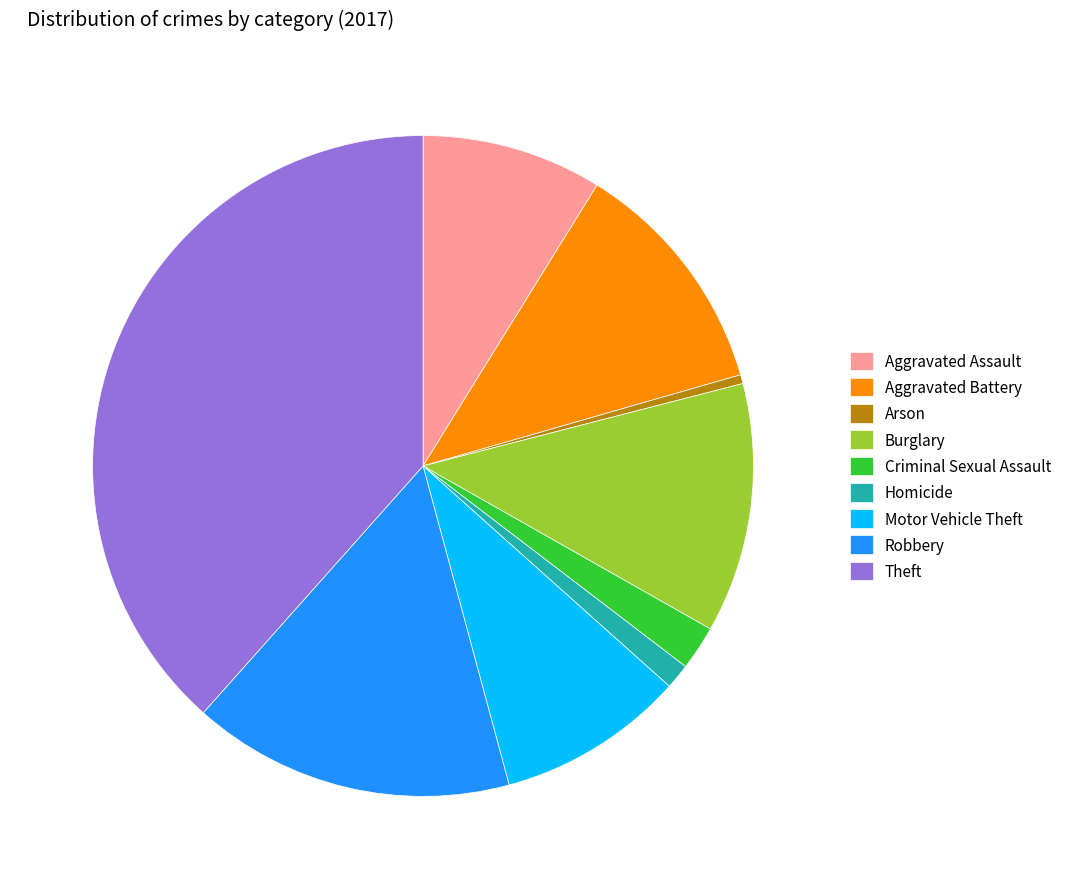

How many segments does this pie chart have?

9